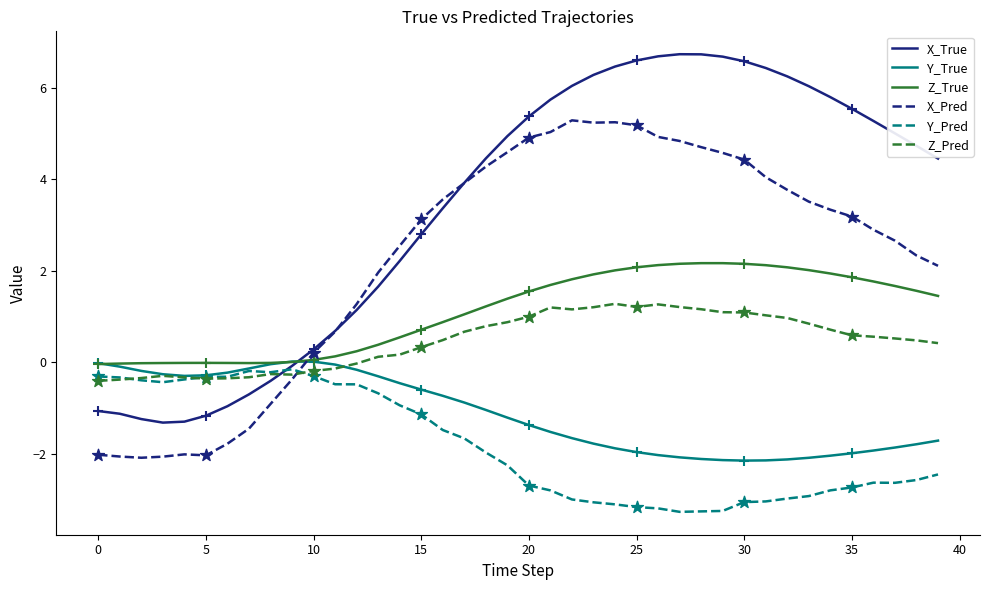

Which series has the largest total across all categories?

X_True